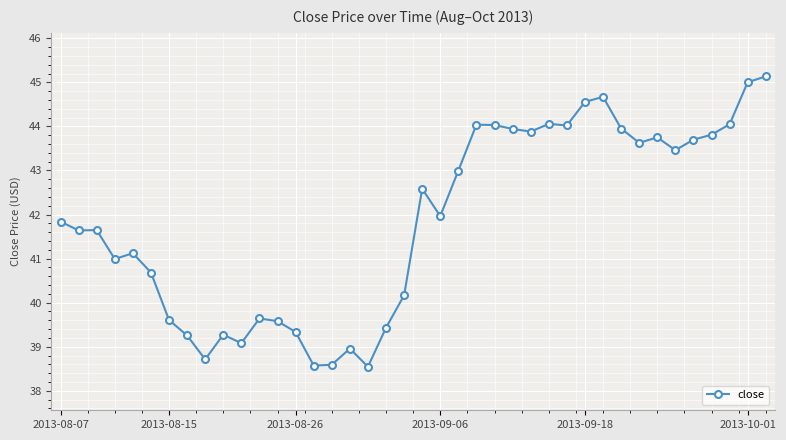

What is the maximum value shown in the chart?

45.1